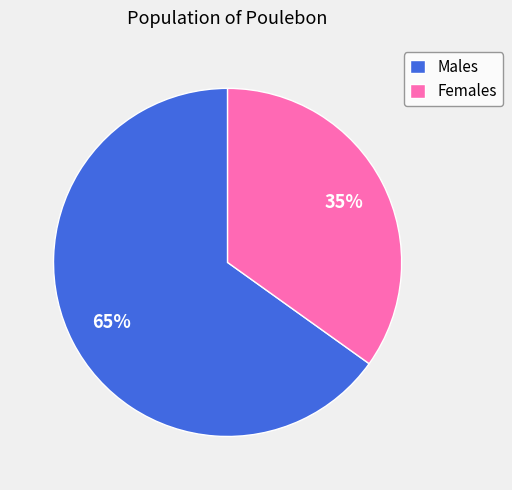

How many segments does this pie chart have?

2